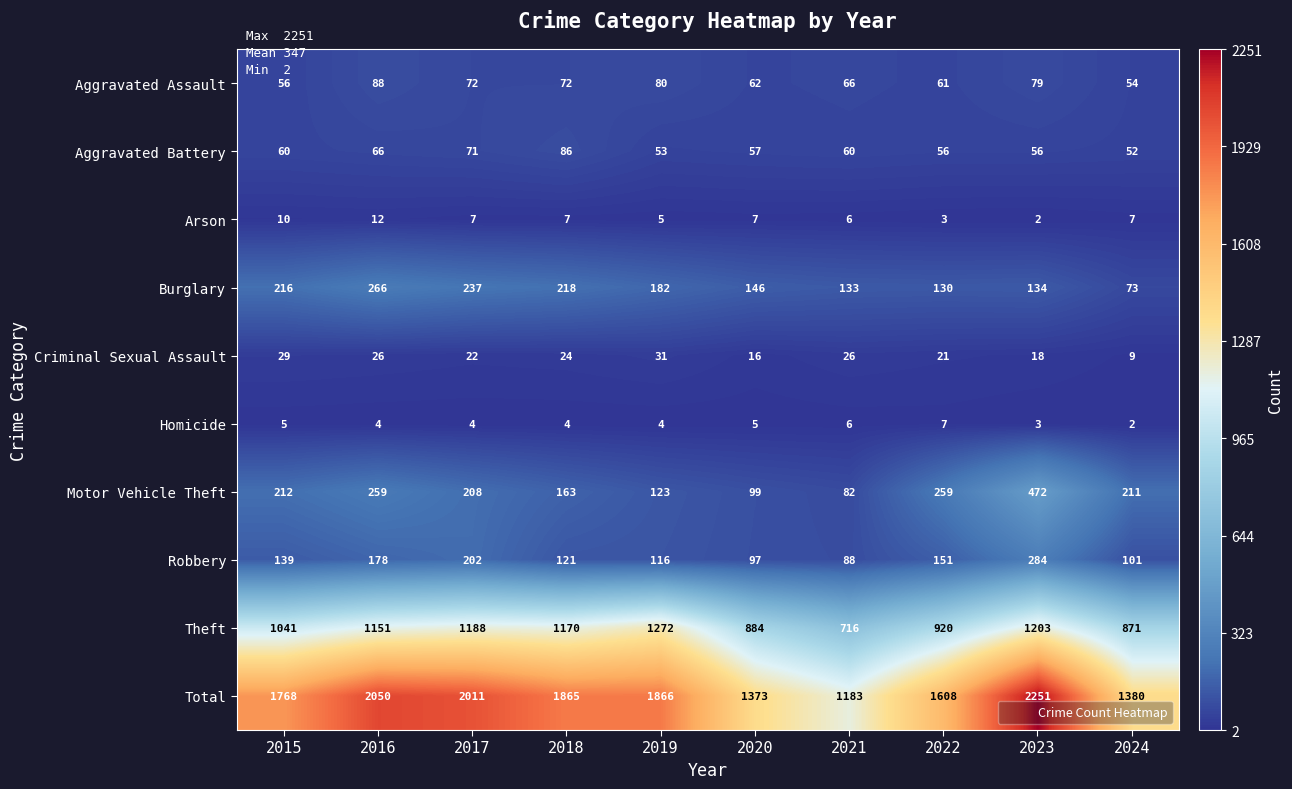

At which label does Total first exceed 1865?

2016